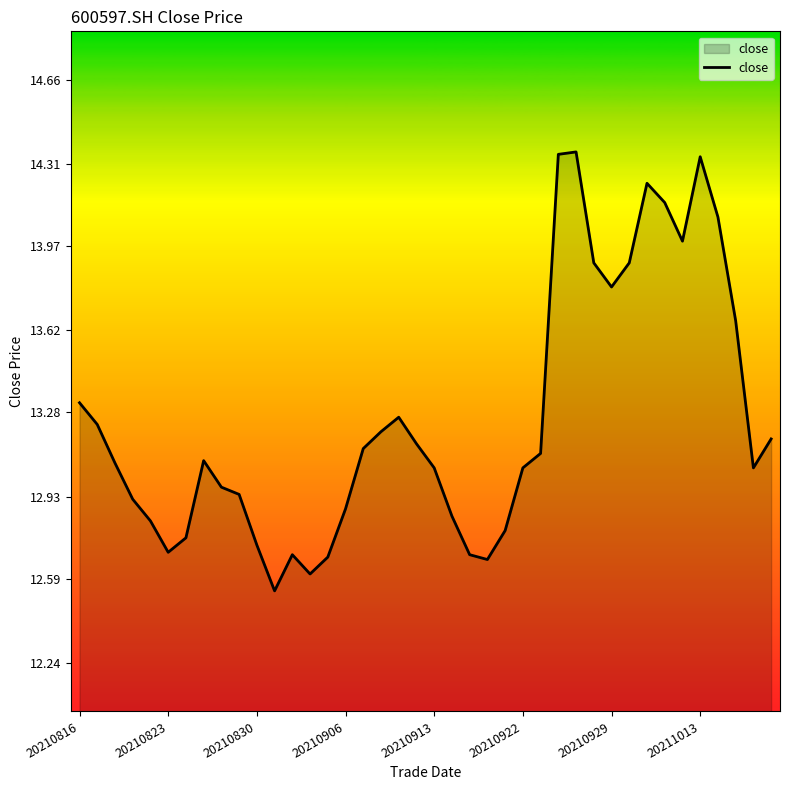

What is the difference between the maximum and minimum values?

1.8